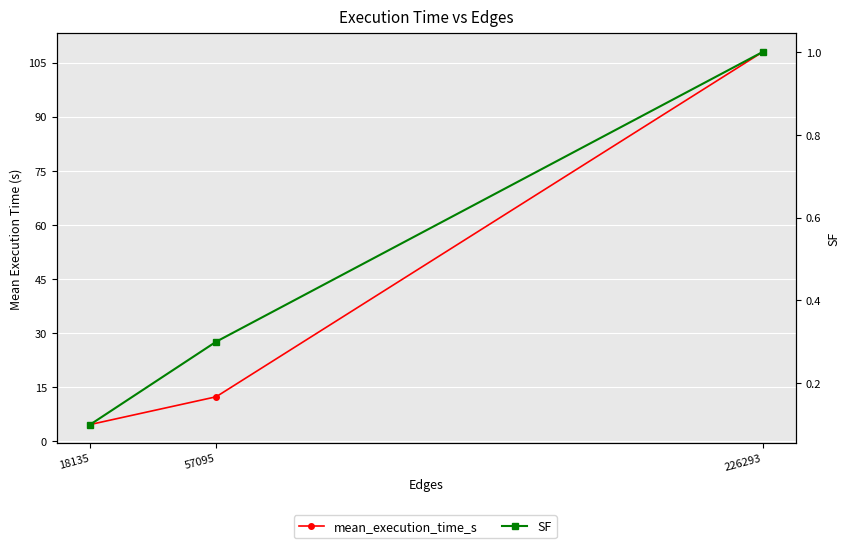

True or false: SF has a value of 0.5 at 57095.

False